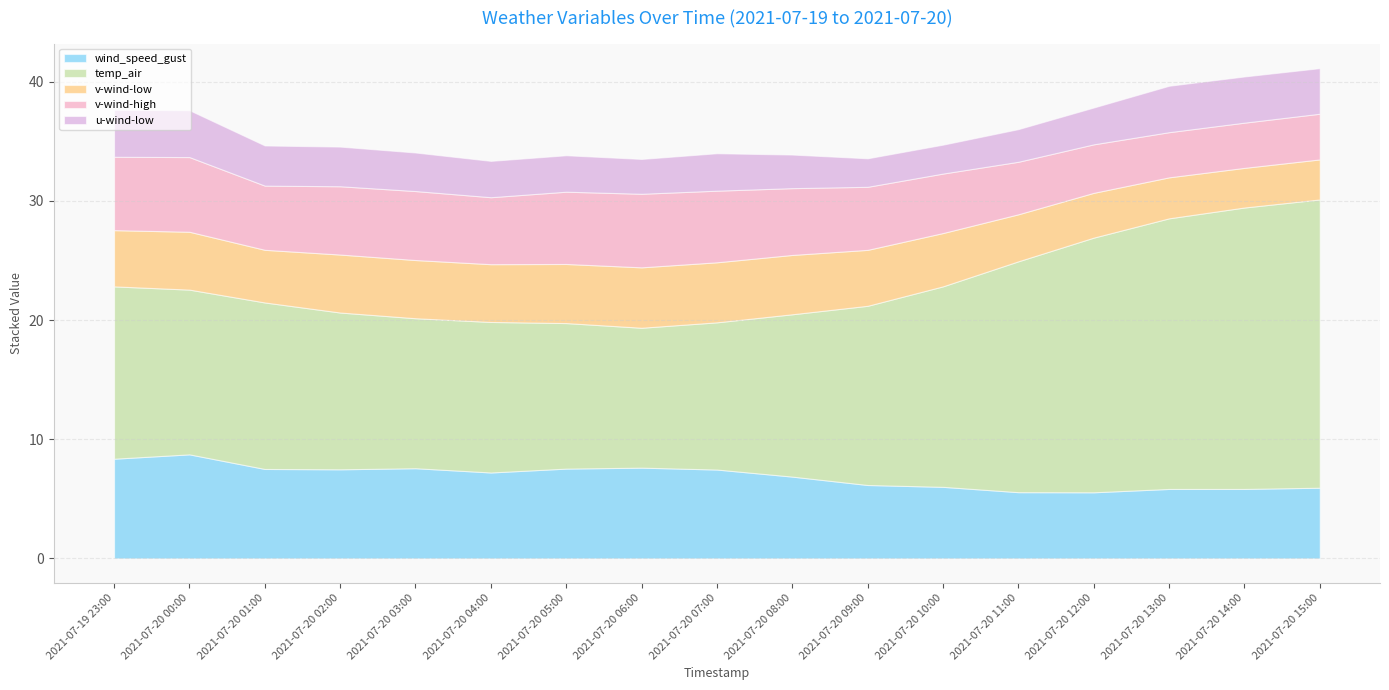

Reading left to right, list all the values displayed in this chart.

wind_speed_gust: 8.4	8.7	7.5	7.5	7.6	7.2	7.5	7.6	7.5	6.9	6.2	6.0	5.6	5.5	5.8	5.8	5.9
temp_air: 14.5	13.8	14.0	13.2	12.6	12.6	12.2	11.7	12.4	13.6	15.0	16.8	19.4	21.4	22.7	23.6	24.2
v-wind-low: 4.7	4.9	4.4	4.9	4.9	4.8	5.0	5.1	5.0	5.0	4.7	4.5	3.9	3.8	3.4	3.3	3.4
v-wind-high: 6.2	6.3	5.4	5.7	5.8	5.6	6.1	6.2	6.0	5.6	5.3	5.0	4.4	4.1	3.8	3.8	3.8
u-wind-low: 3.9	3.9	3.4	3.3	3.2	3.0	3.1	2.9	3.1	2.8	2.4	2.4	2.7	3.1	3.9	3.9	3.8